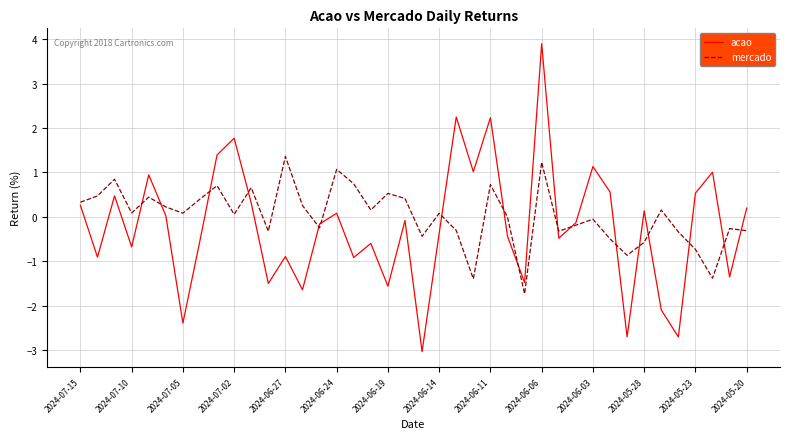

What is the maximum value shown in the chart?

3.9